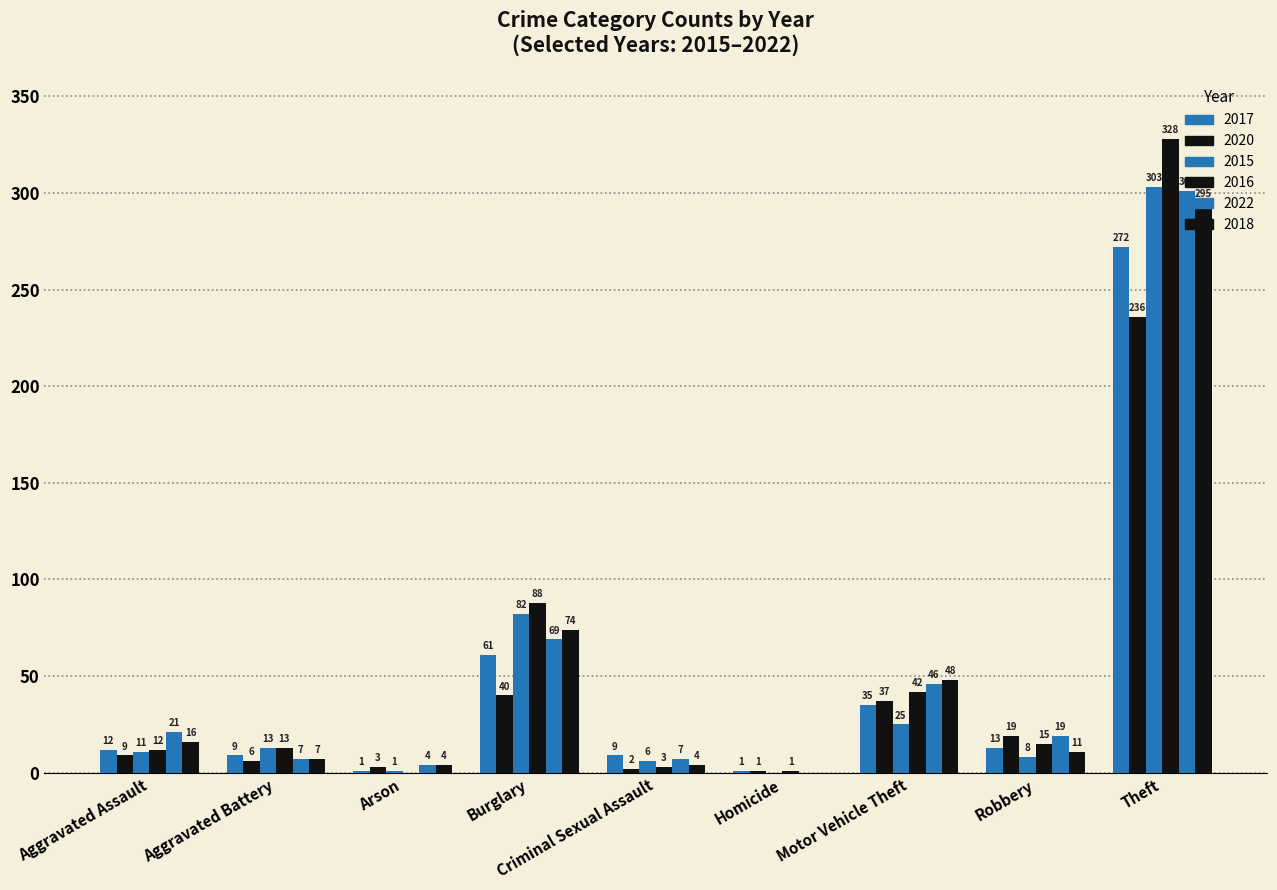

Reading right to left, transcribe all the data shown in this chart.

2017: Total=413	Theft=272	Robbery=13	Motor Vehicle Theft=35	Homicide=1	Criminal Sexual Assault=9	Burglary=61	Arson=1	Aggravated Battery=9	Aggravated Assault=12
2020: Total=353	Theft=236	Robbery=19	Motor Vehicle Theft=37	Homicide=1	Criminal Sexual Assault=2	Burglary=40	Arson=3	Aggravated Battery=6	Aggravated Assault=9
2015: Total=449	Theft=303	Robbery=8	Motor Vehicle Theft=25	Homicide=0	Criminal Sexual Assault=6	Burglary=82	Arson=1	Aggravated Battery=13	Aggravated Assault=11
2016: Total=502	Theft=328	Robbery=15	Motor Vehicle Theft=42	Homicide=1	Criminal Sexual Assault=3	Burglary=88	Arson=0	Aggravated Battery=13	Aggravated Assault=12
2022: Total=474	Theft=301	Robbery=19	Motor Vehicle Theft=46	Homicide=0	Criminal Sexual Assault=7	Burglary=69	Arson=4	Aggravated Battery=7	Aggravated Assault=21
2018: Total=459	Theft=295	Robbery=11	Motor Vehicle Theft=48	Homicide=0	Criminal Sexual Assault=4	Burglary=74	Arson=4	Aggravated Battery=7	Aggravated Assault=16